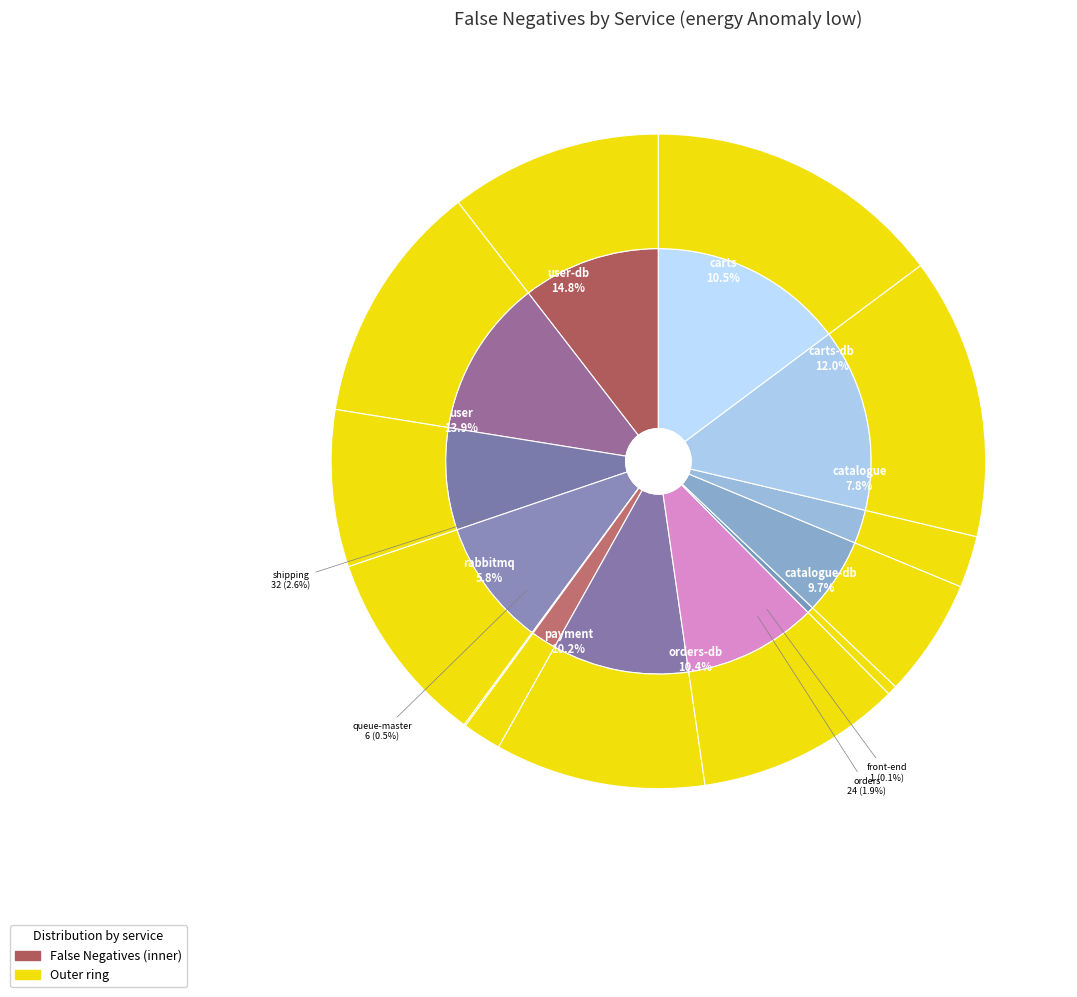

Does 10 account for over 50% of the chart?

No